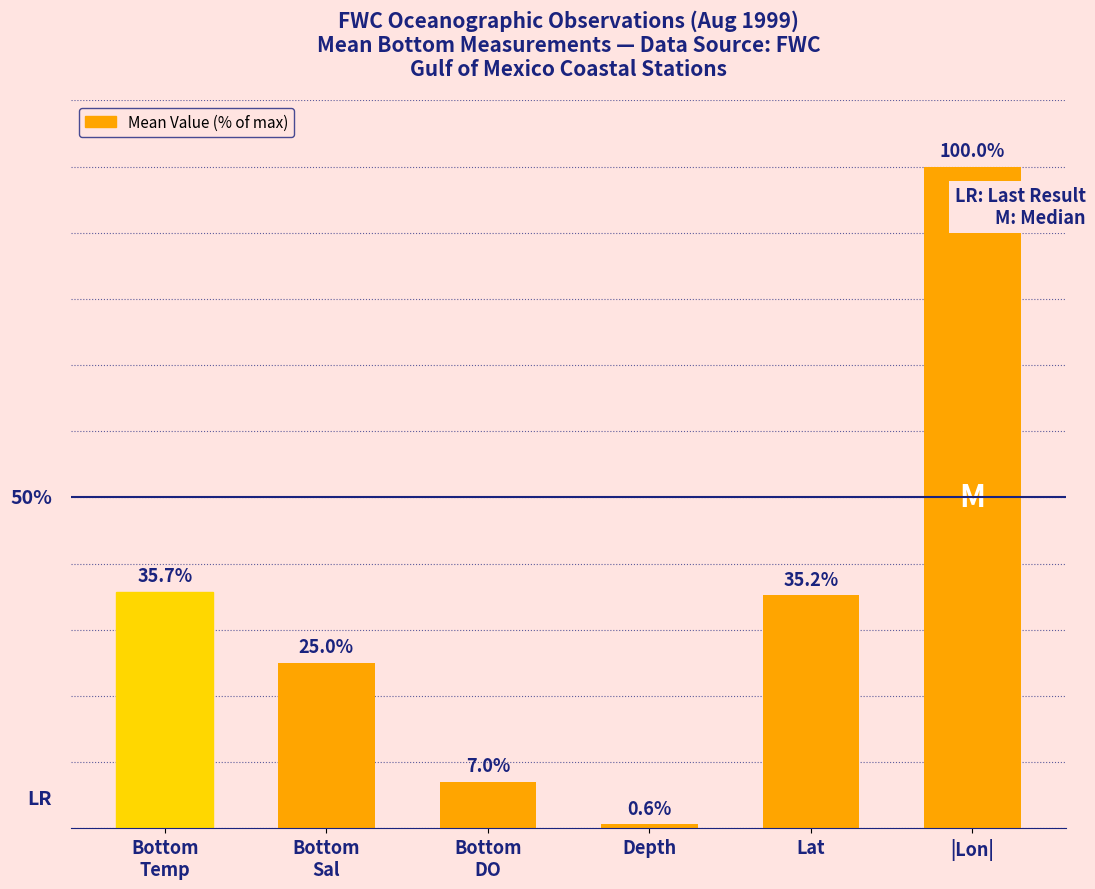

Are the bars horizontal?

No